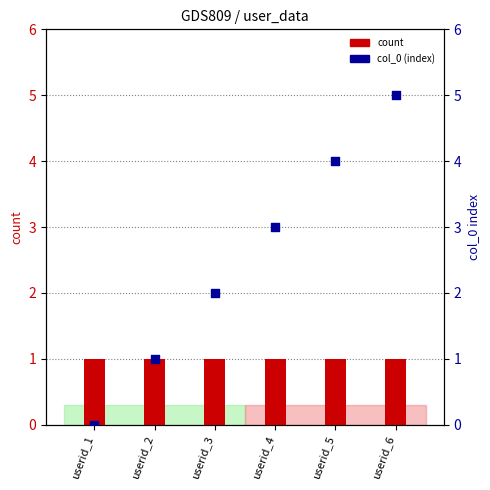

What is the total value across all series at userid_1?

1